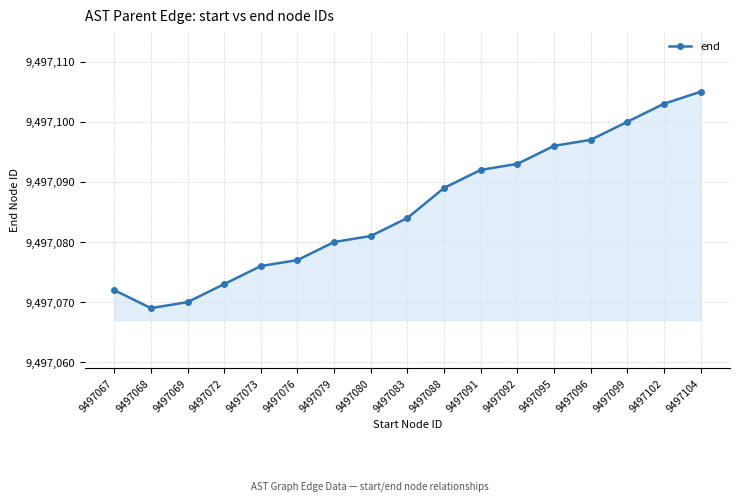

Which category has the lowest value across all series?

9497068